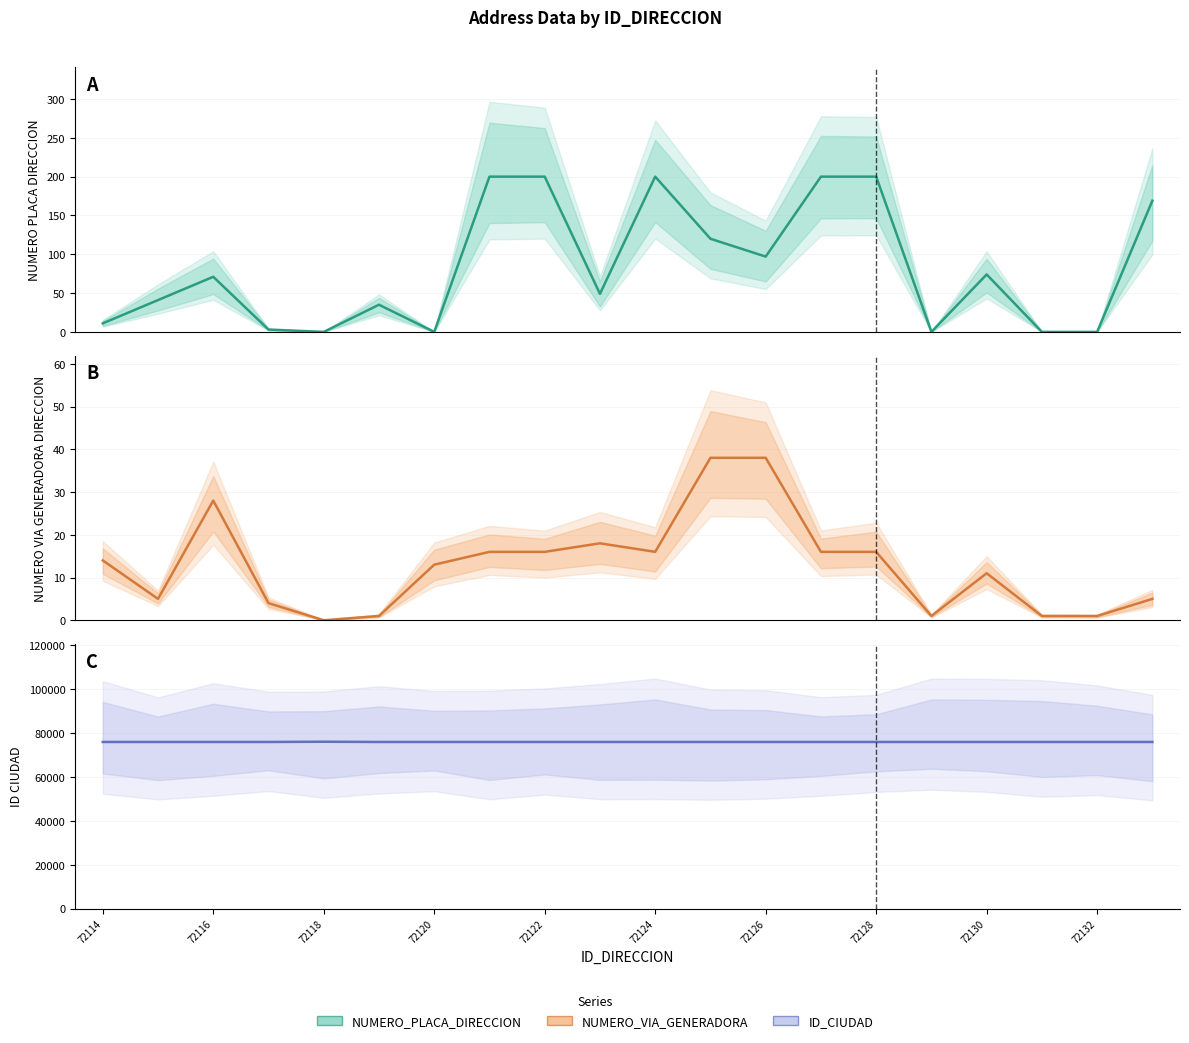

Which series changed the most between 72124 and 14?

NUMERO_PLACA_DIRECCION